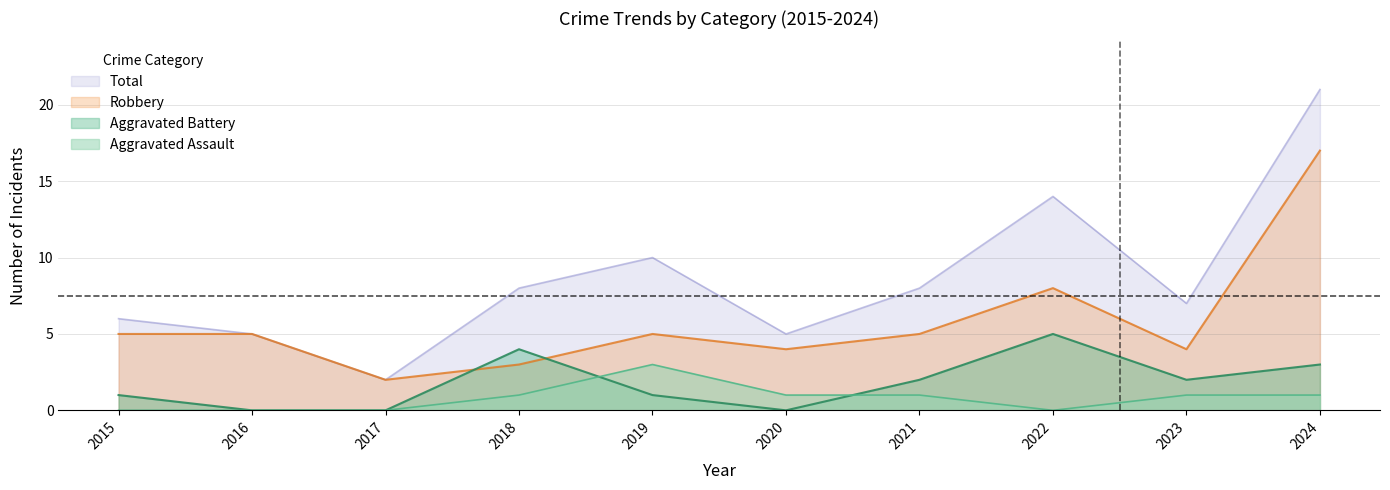

Rank the series at 2022 from lowest to highest value.

Aggravated Assault, Aggravated Battery, Robbery, Total